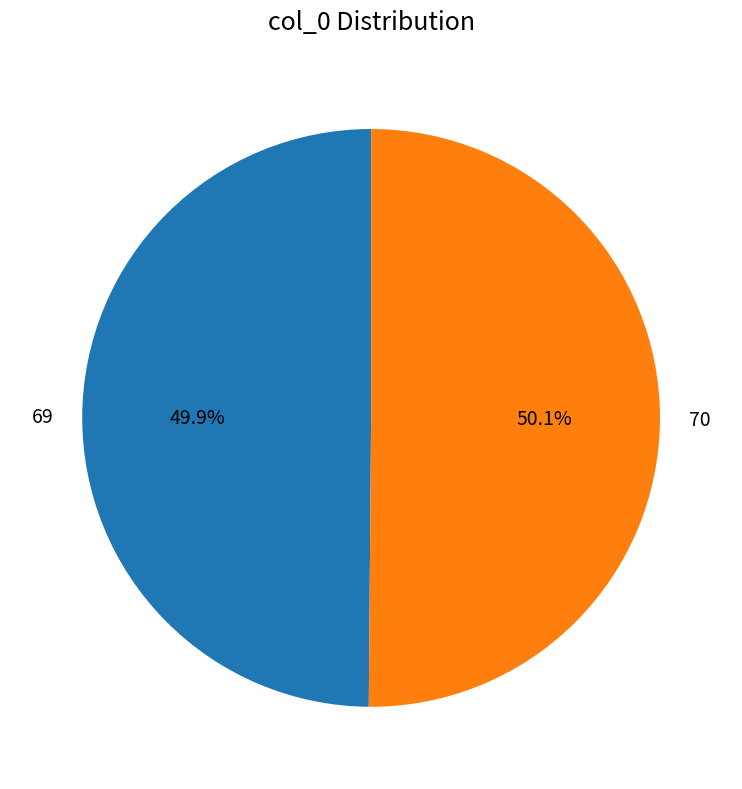

To the nearest percent, what portion does 69 represent?

50%